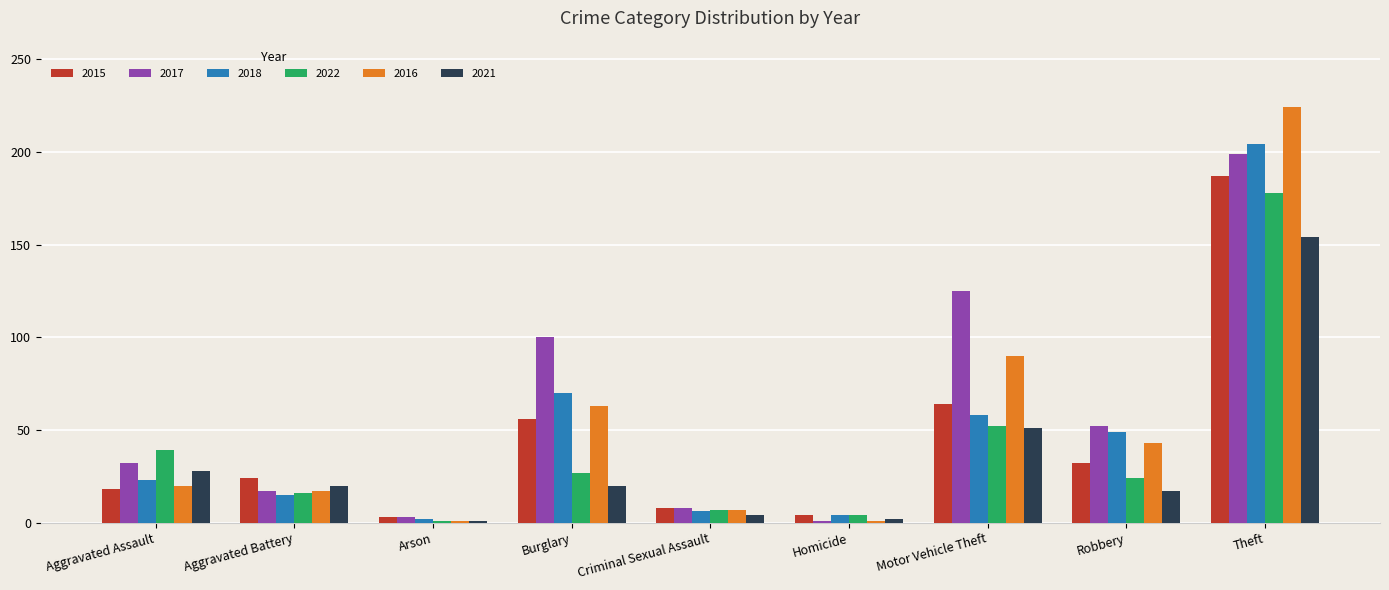

At which label is 2021 closest to 77?

Motor Vehicle Theft